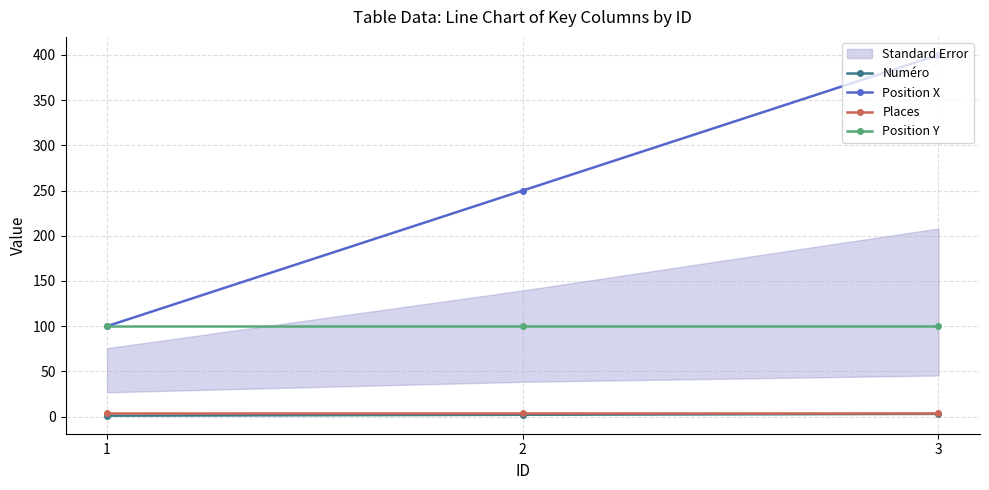

Between 3 and 1, which is larger?

3